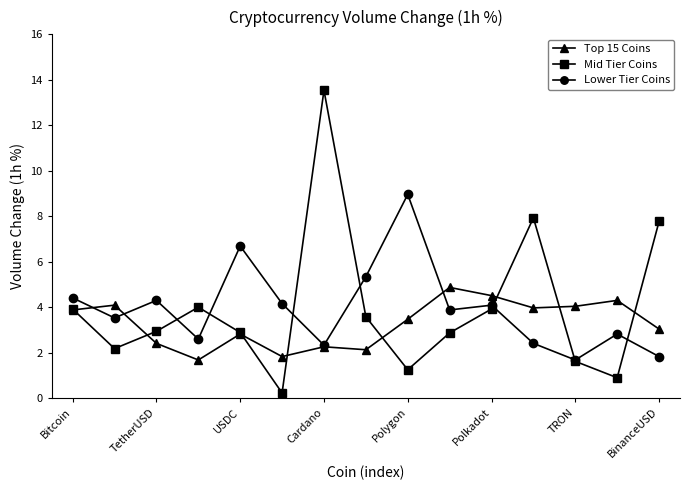

What is the greatest value displayed?

13.5